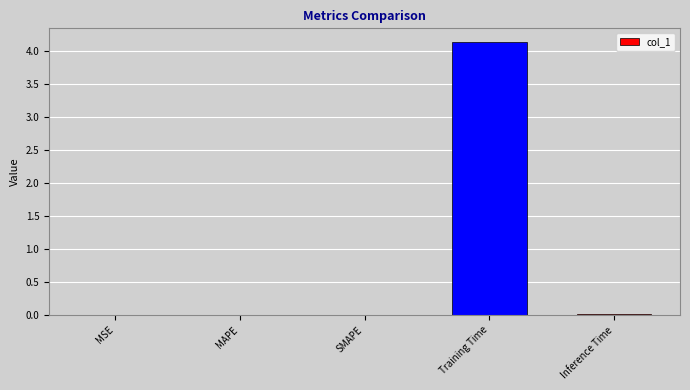

What is the approximate value at Training Time?

4.1